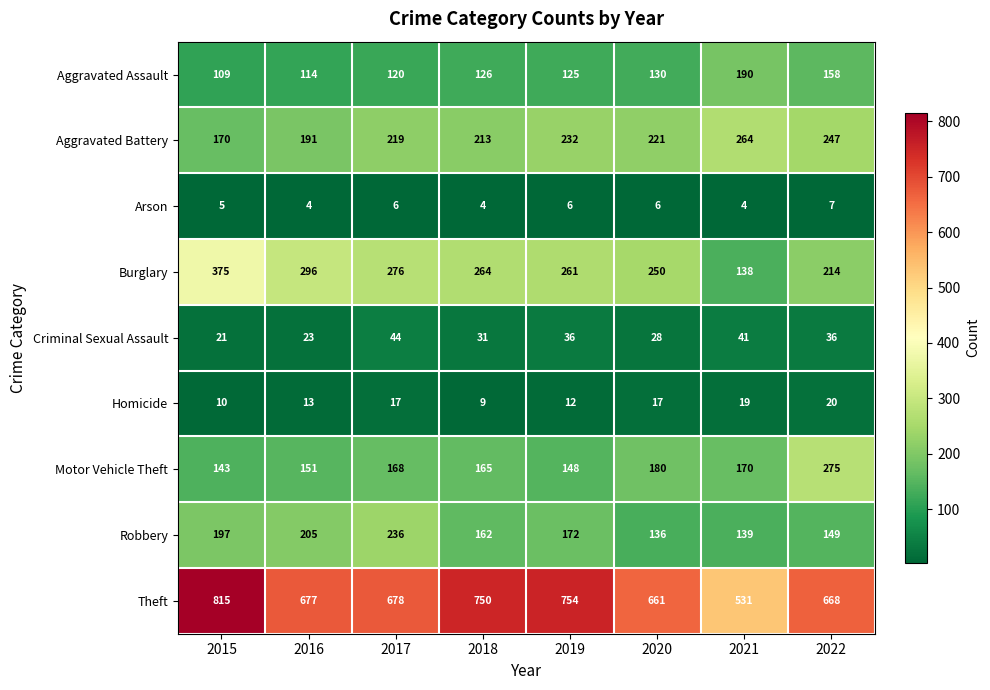

Rank the series by their maximum value, from highest to lowest.

Theft, Burglary, Motor Vehicle Theft, Aggravated Battery, Robbery, Aggravated Assault, Criminal Sexual Assault, Homicide, Arson